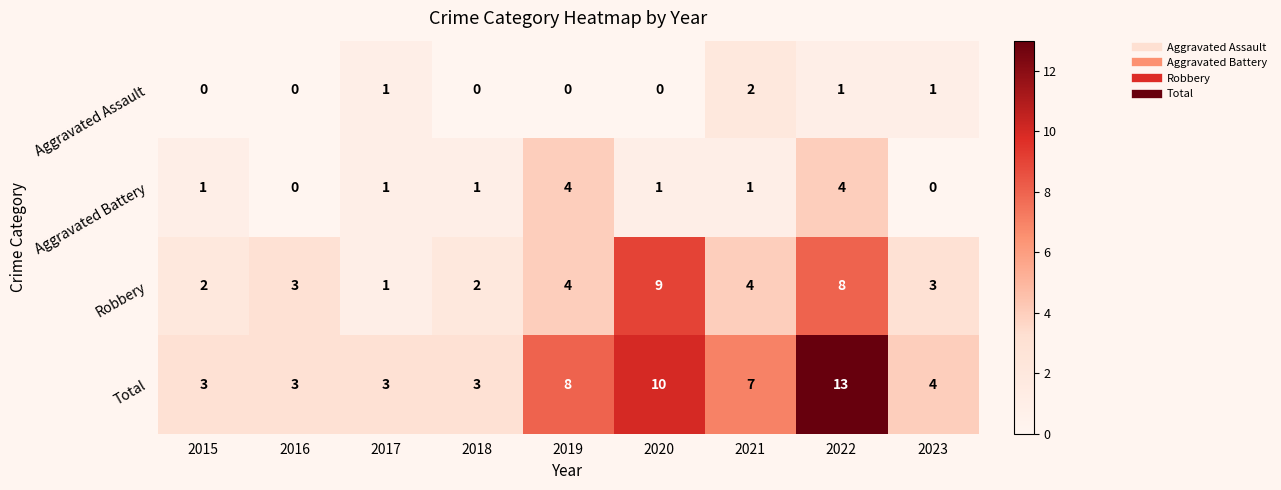

Between 2016 and 2021, which series saw the biggest shift?

Total